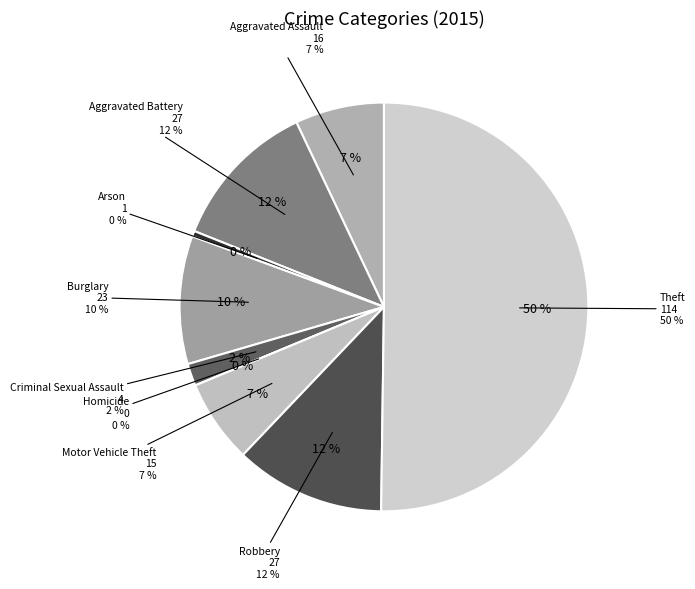

The Robbery slice represents 12% of the pie. True or false?

True